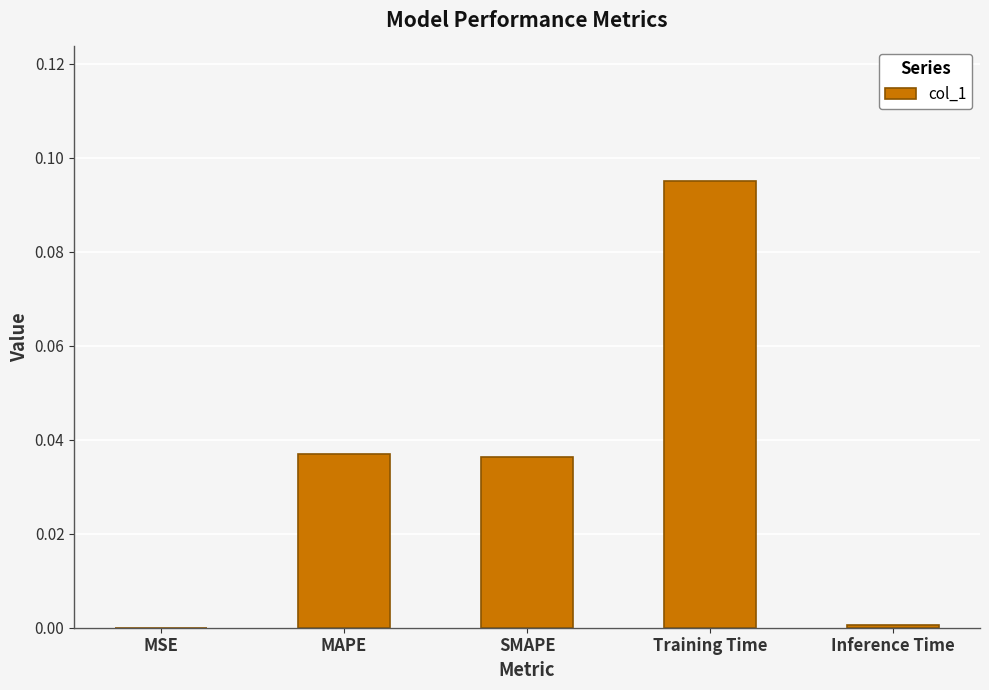

What is the change in value from SMAPE to Training Time?

+0.1